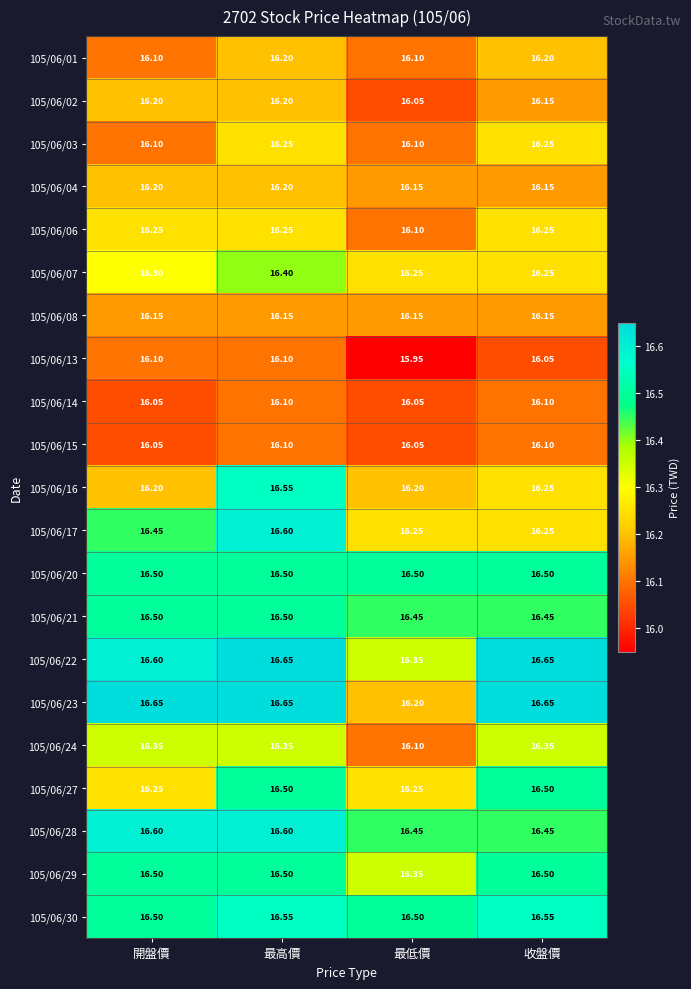

Which series has the largest total across all categories?

105/06/22